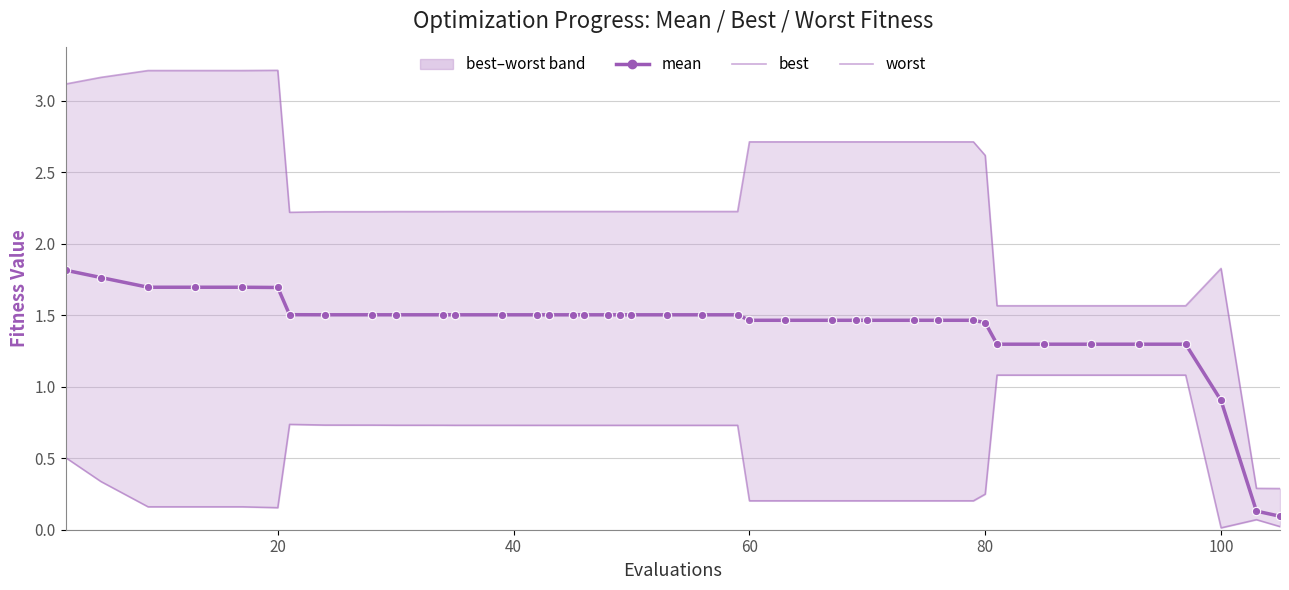

True or false: mean and best intersect in this chart.

False